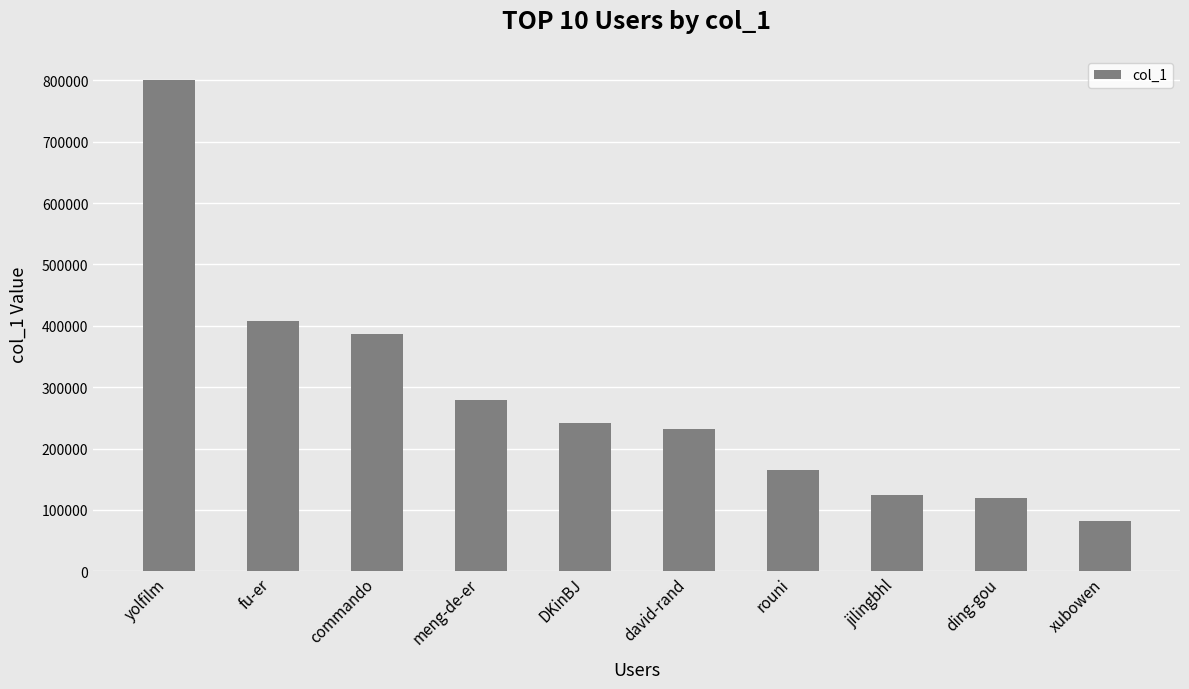

What is the change in value from yolfilm to fu-er?

-391682